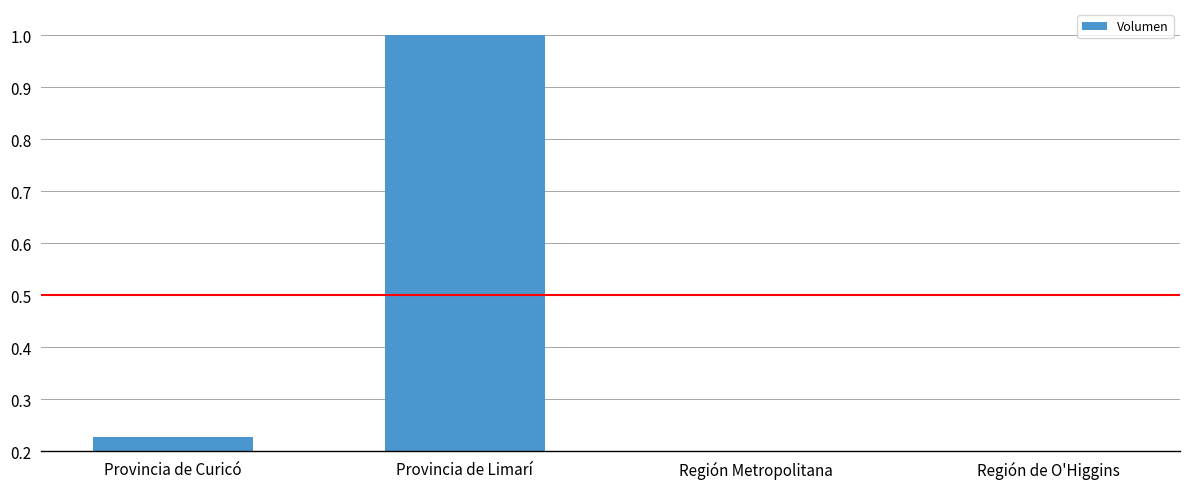

Which label corresponds to the largest value in the chart?

Provincia de Limarí